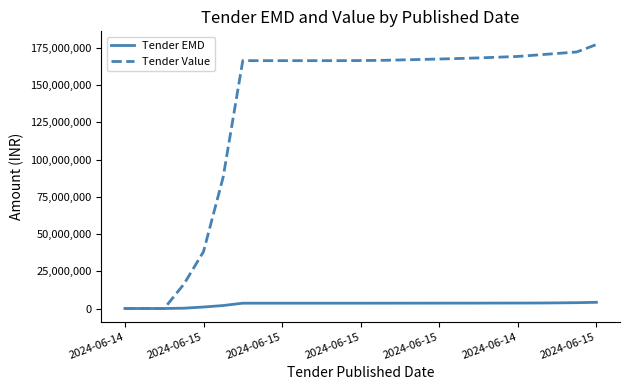

Which series has the largest total across all categories?

Tender Value